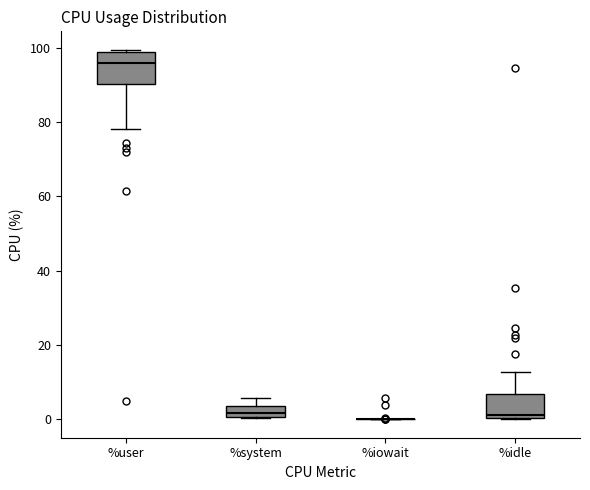

Comparing the boxes themselves (not the whiskers), which one is the tallest?

%user